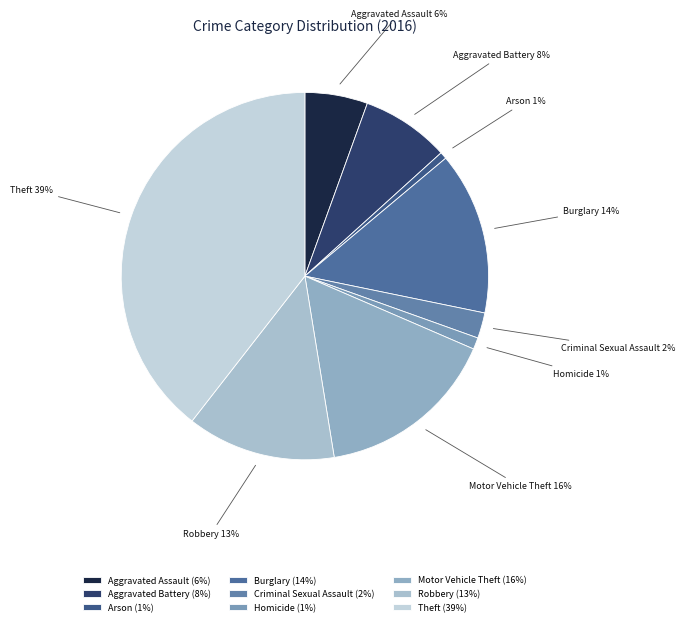

Is there any slice that represents more than half of the pie?

No